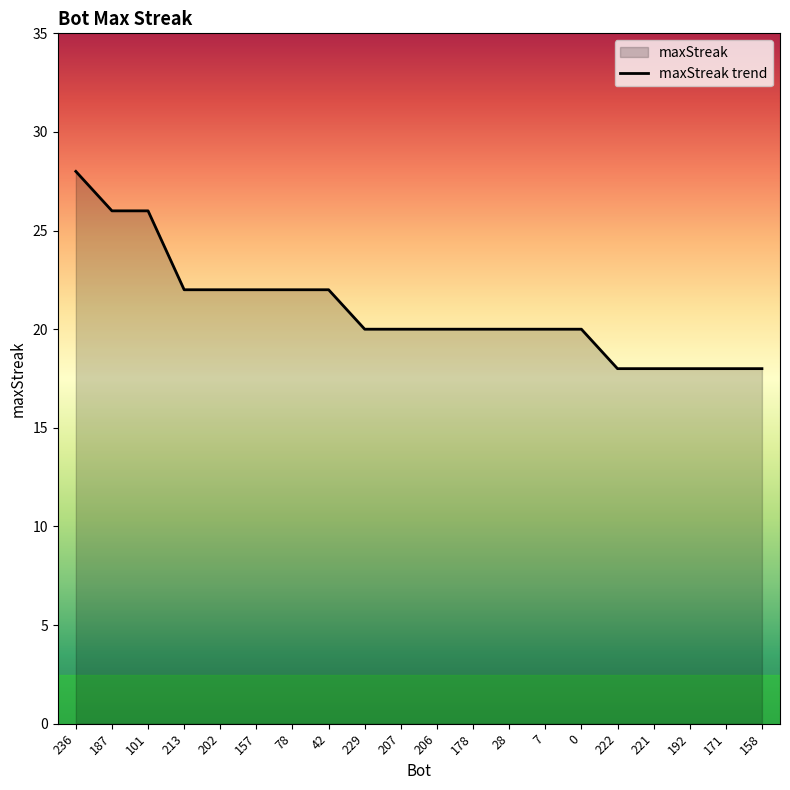

Does the chart have visible grid lines?

No